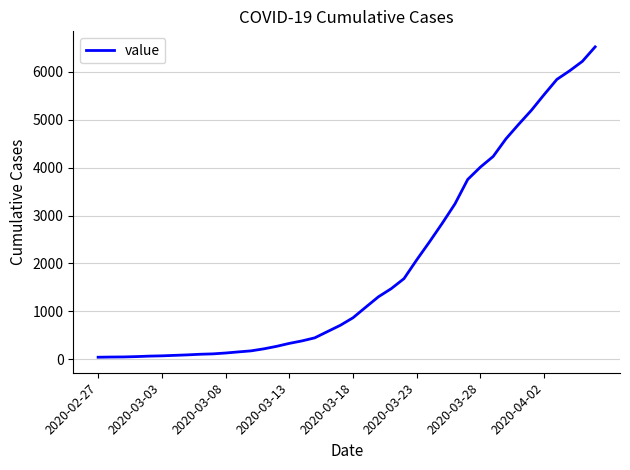

What is the difference between the maximum and minimum values?

6481